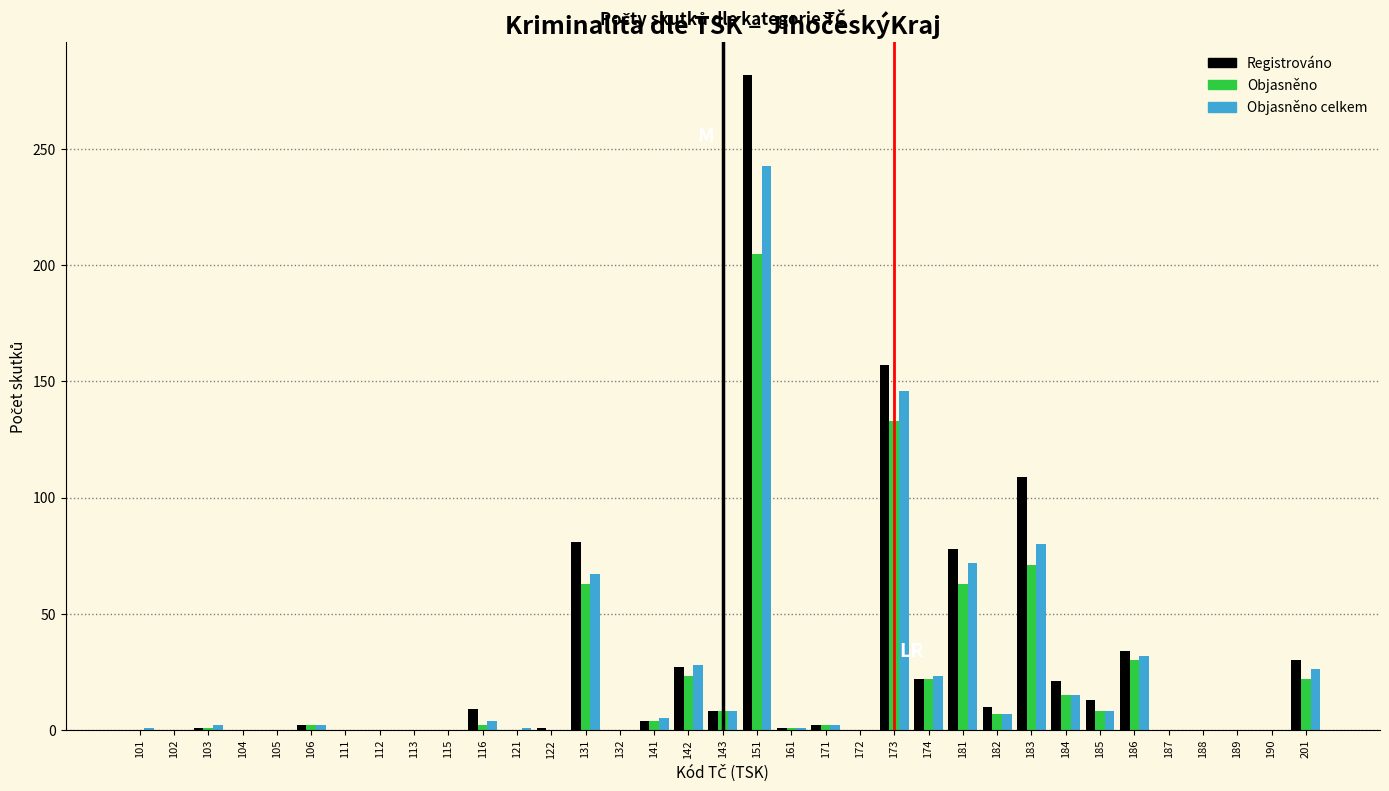

Which category has the highest value in the Objasněno series?

151